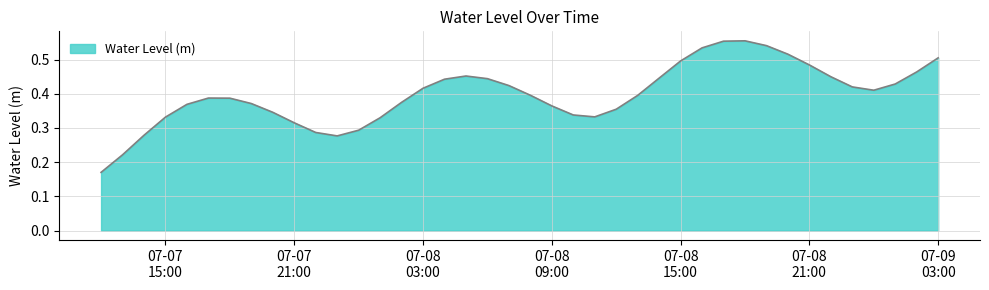

Does the chart display data point markers on the line(s)?

No